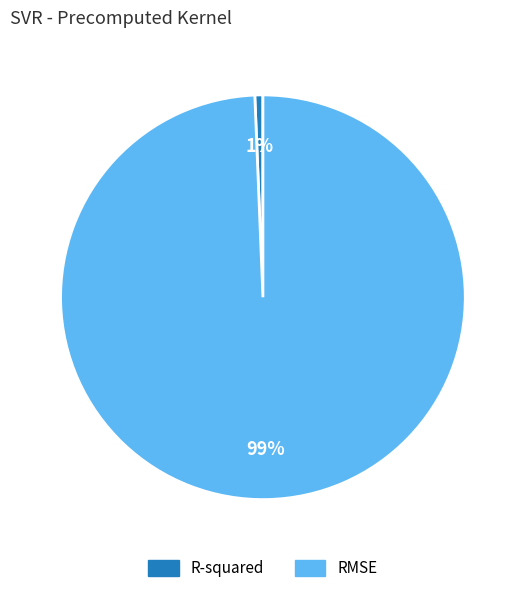

Do RMSE and R-squared together represent more than half of the pie?

Yes